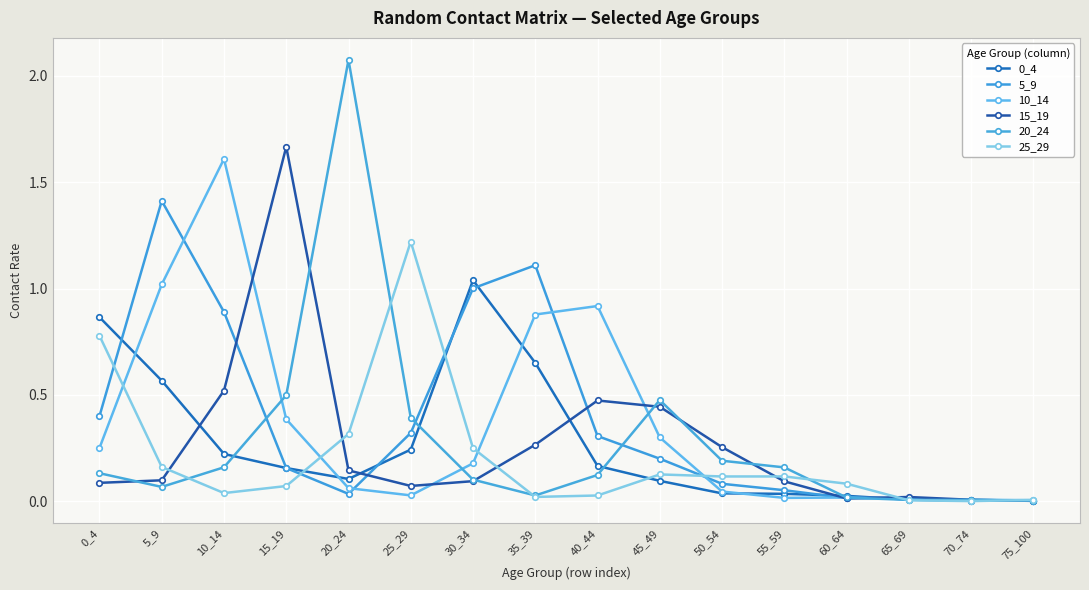

At which category does 0_4 reach its first local peak?

30_34